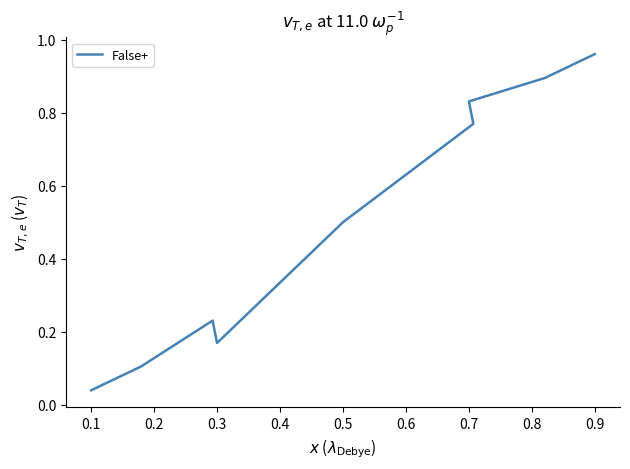

Does the chart display data point markers on the line(s)?

No